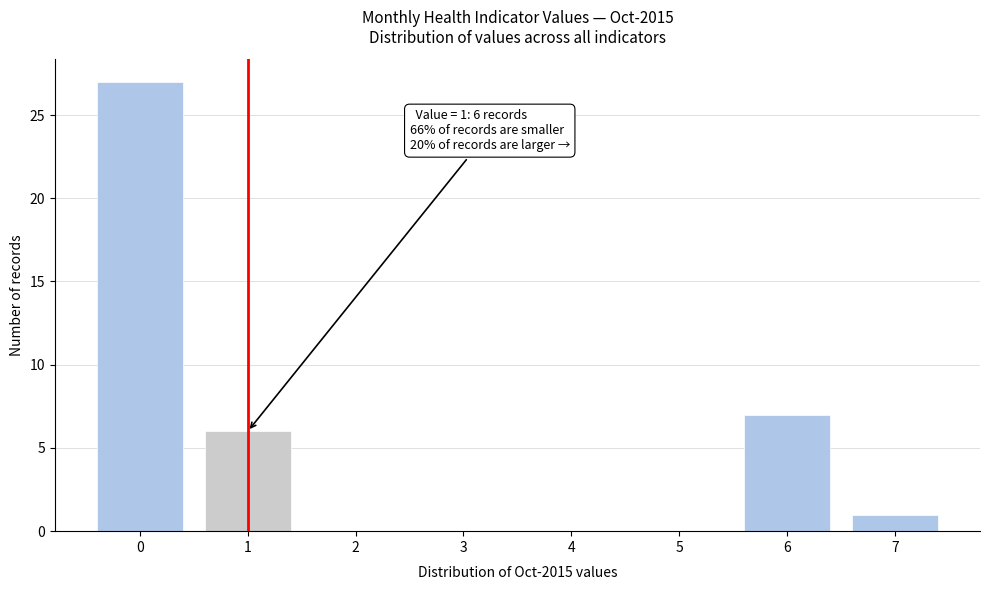

Reading left to right, extract all data points from this chart.

0=27	1=6	2=0	3=0	4=0	5=0	6=7	7=1